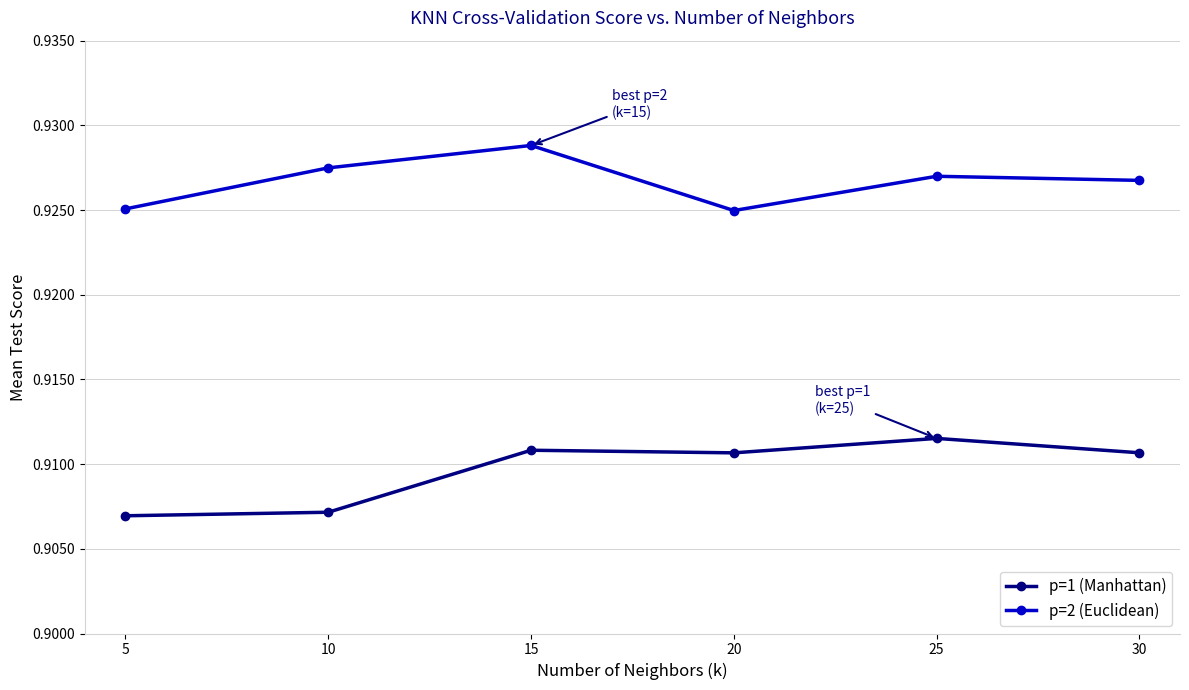

What is the sum of all p=1 (Manhattan) values?

5.5